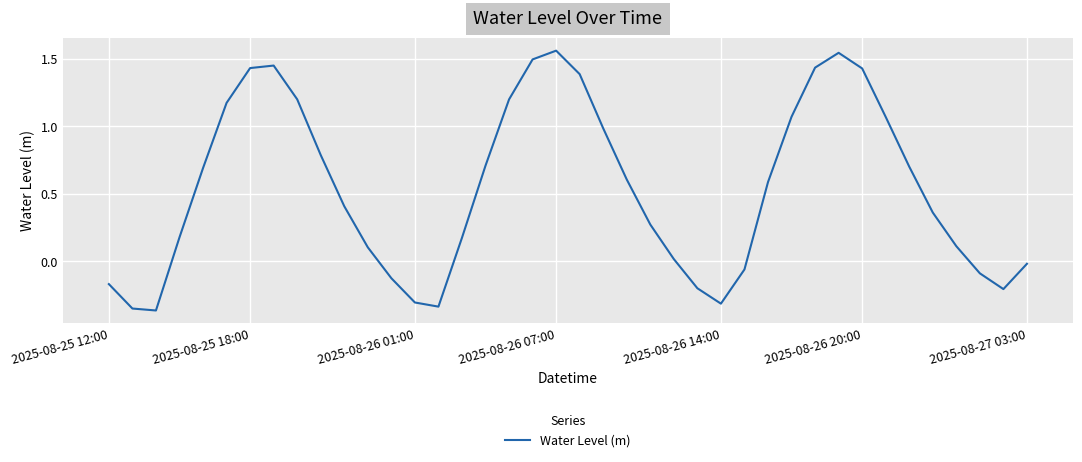

What is the difference between the maximum and minimum values?

1.9